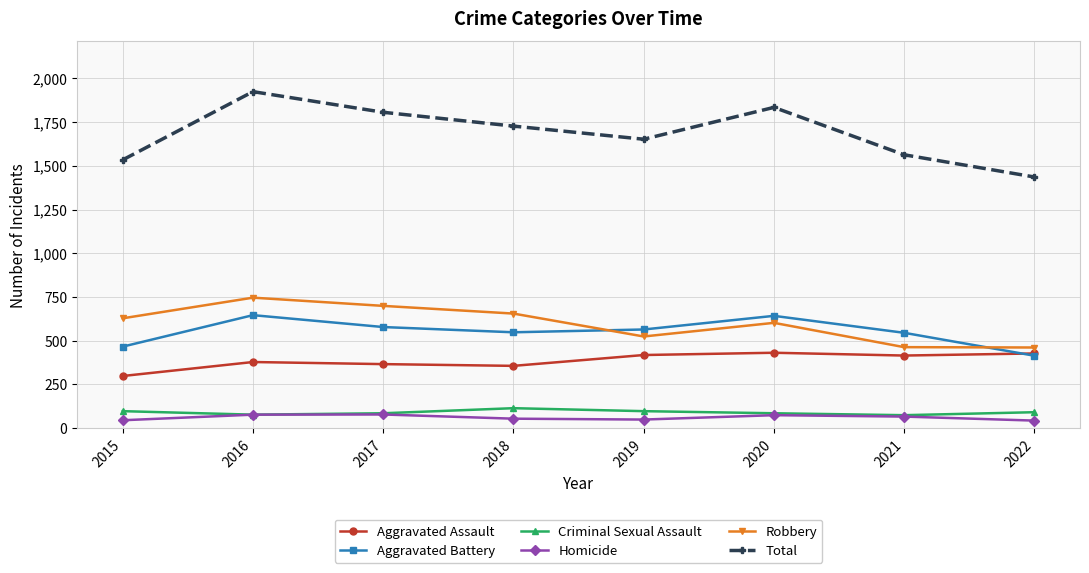

The value of Aggravated Battery at 2016 is 200. True or false?

False